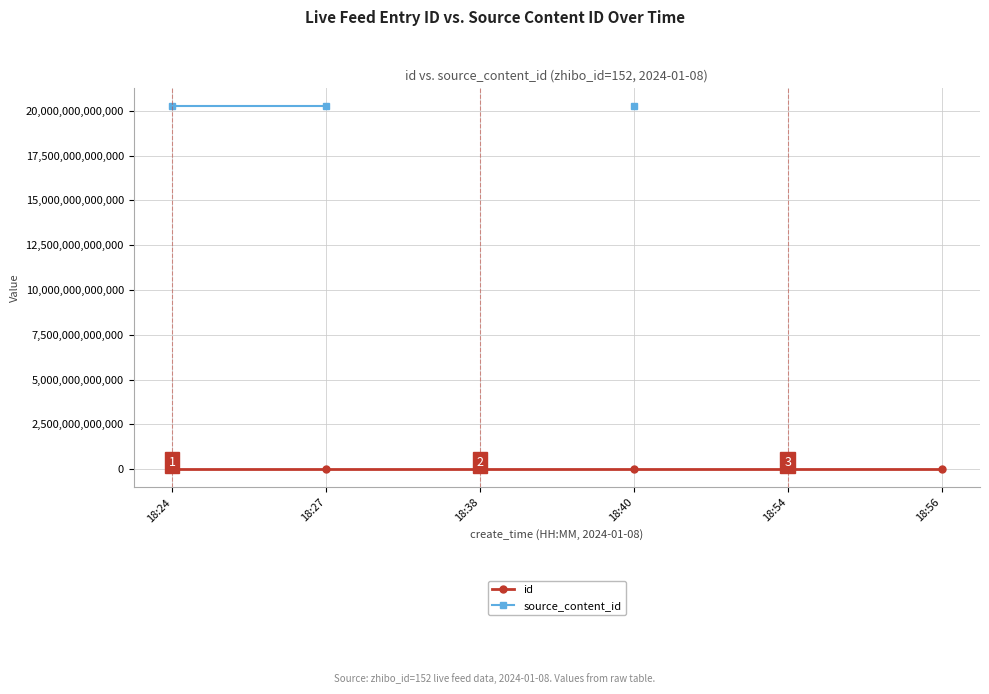

Rank the series at 18:40 from highest to lowest value.

source_content_id, id